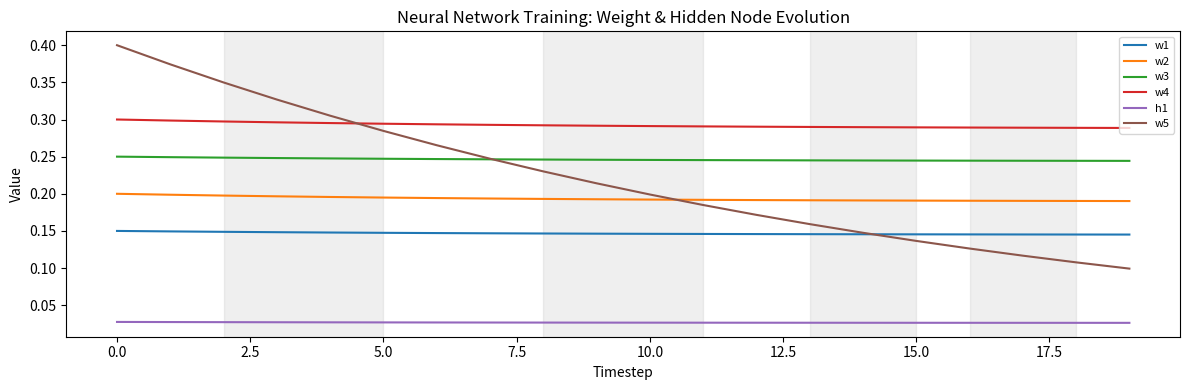

Which series has the widest spread of values?

w5